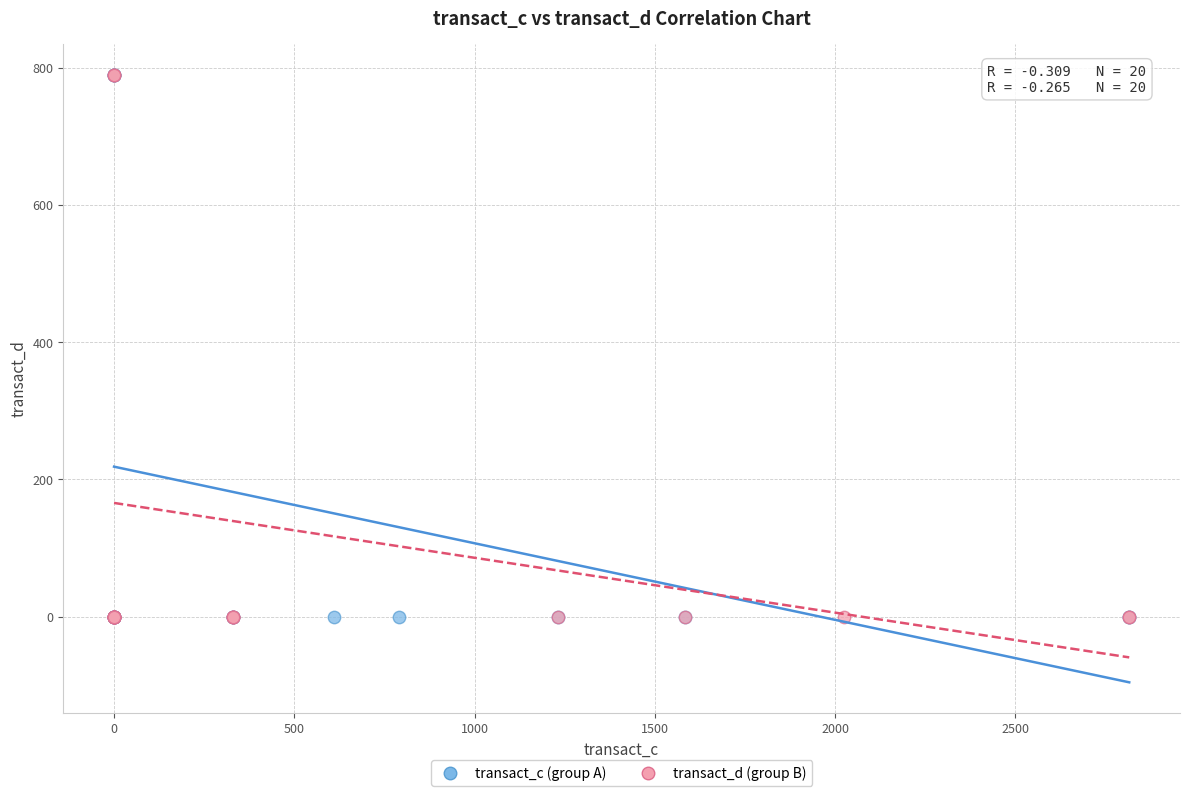

What are all the series names shown in the legend?

transact_c (group A), transact_d (group B)